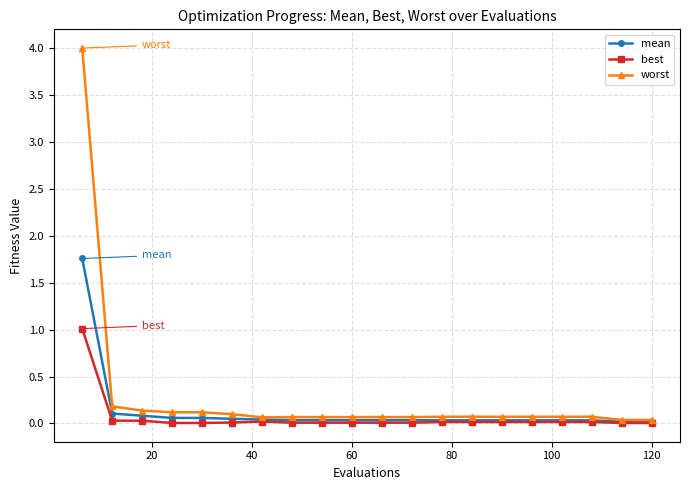

Which series has the widest spread of values?

worst